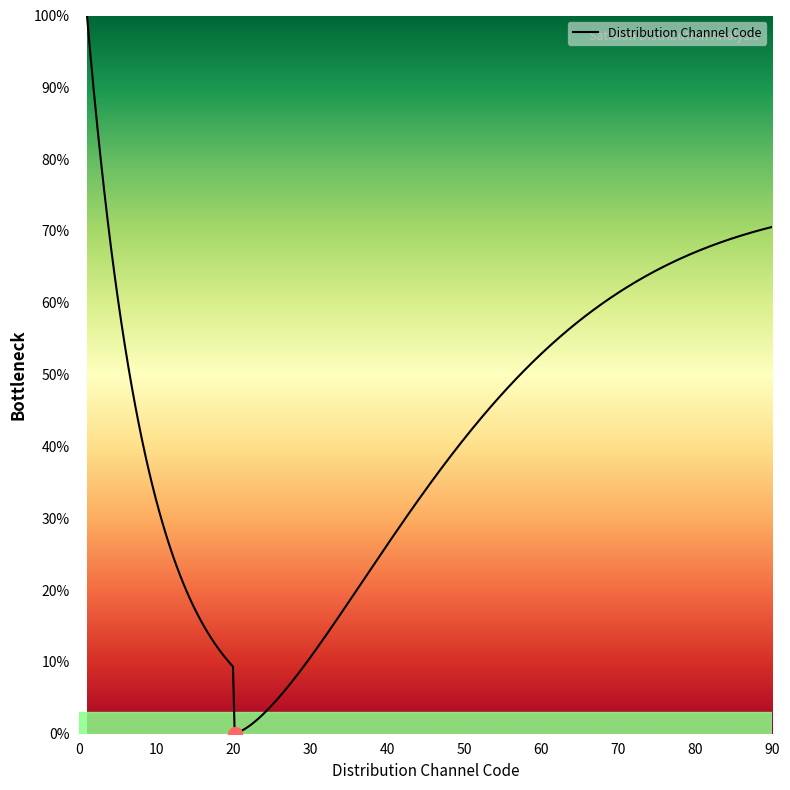

What is the difference between the maximum and minimum values?

100.0